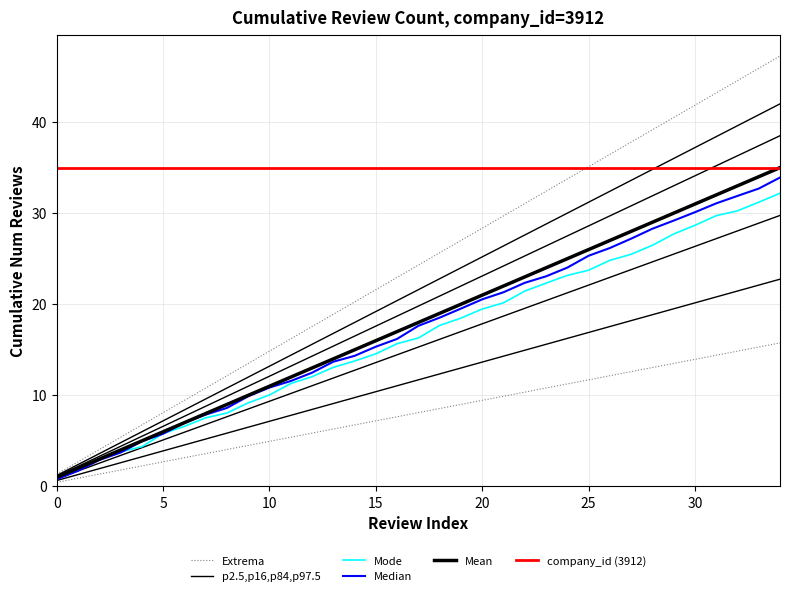

What is the label of the 25th point from the right?

10